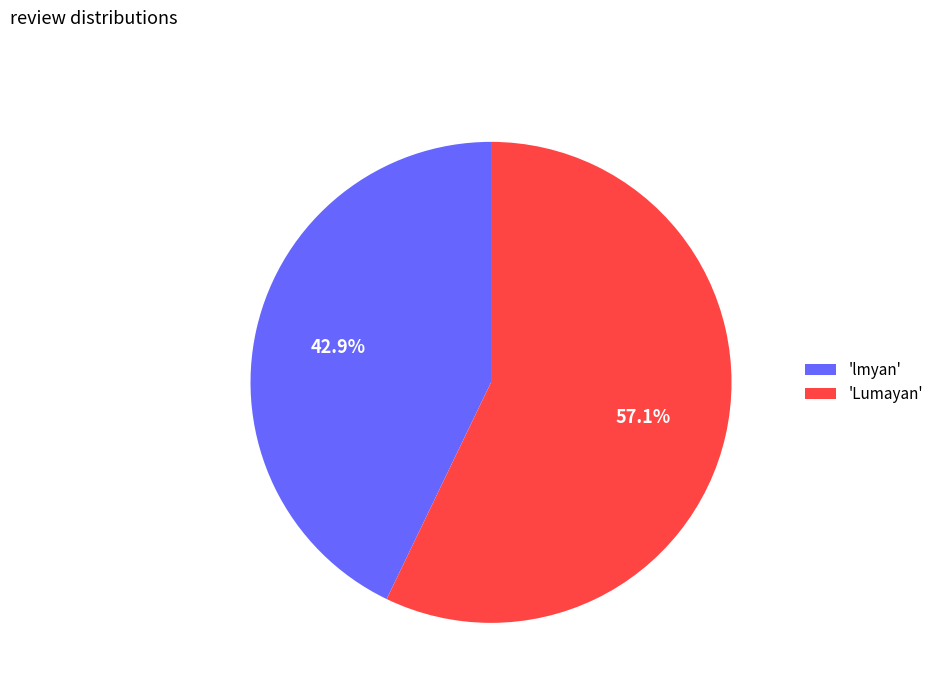

Rank the categories by value from highest to lowest.

'Lumayan', 'lmyan'